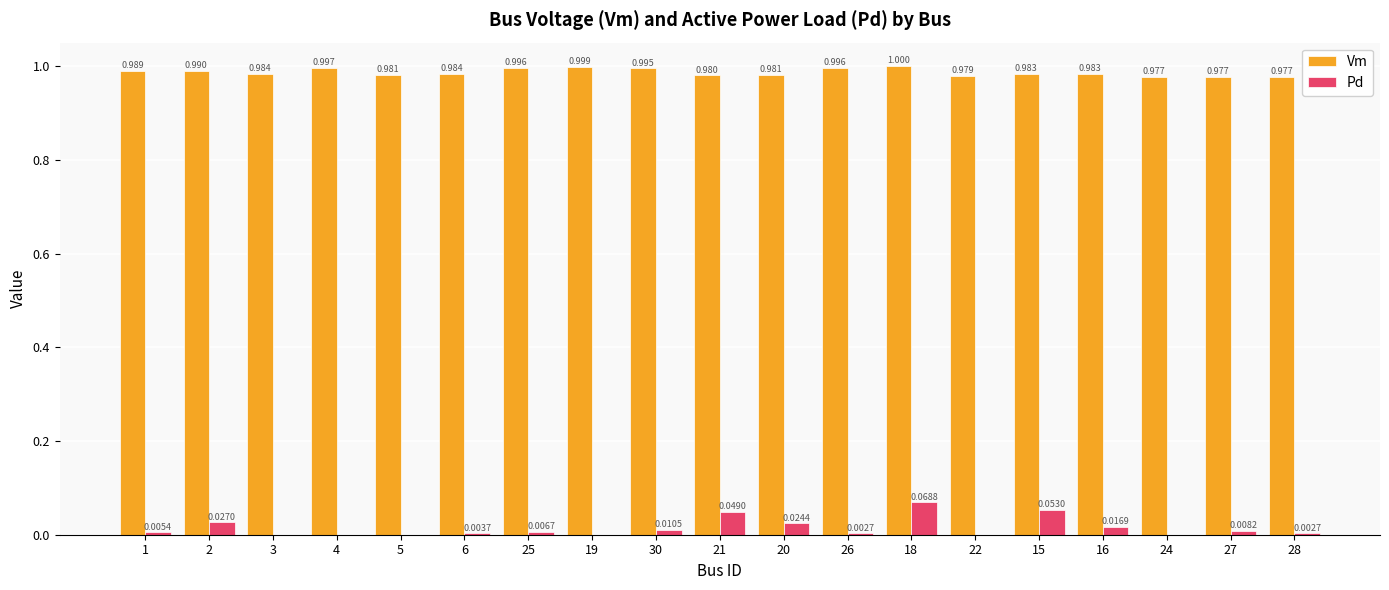

Which series has the largest total across all categories?

Vm